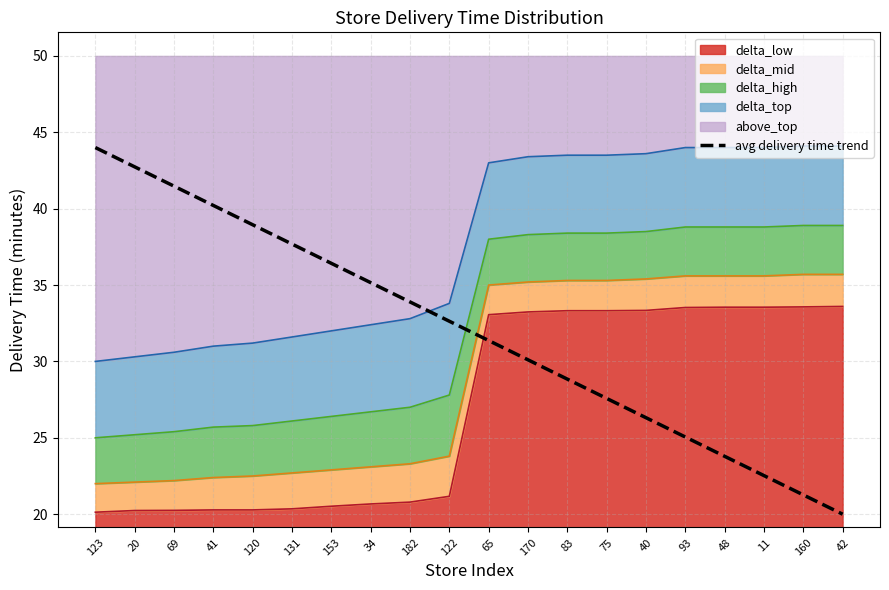

What is the value of the 13th point from the left?

28.8